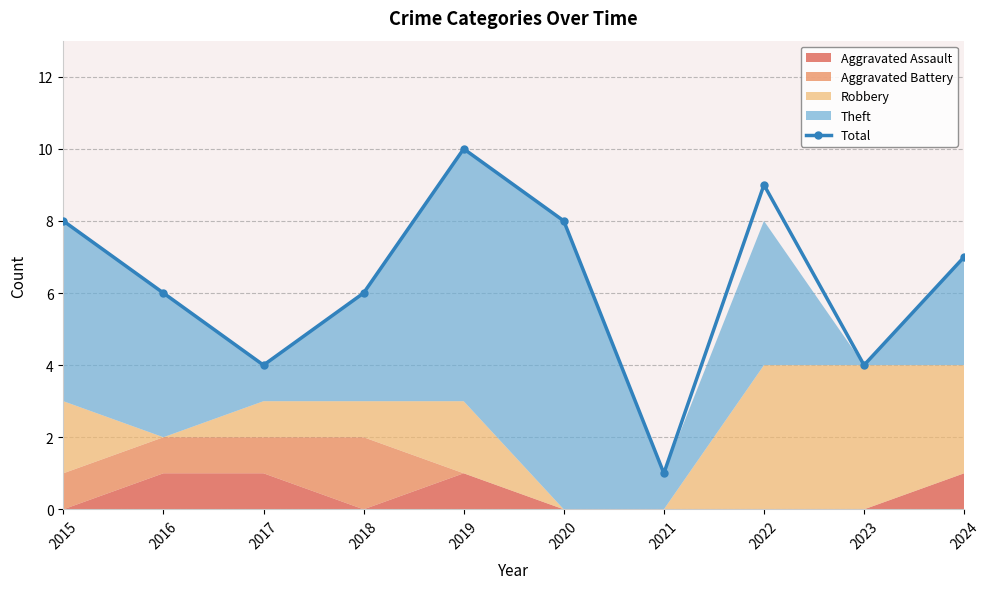

What is the difference between the values at 2015 and 2019?

2